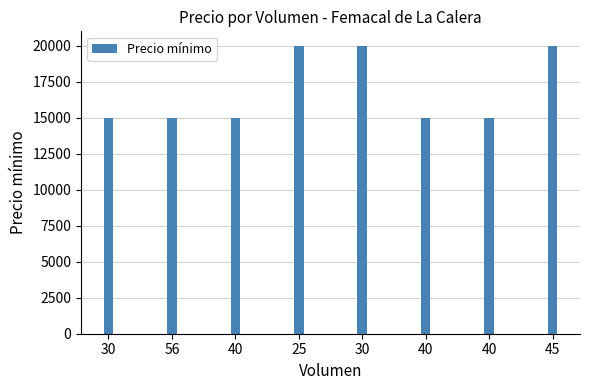

How many series are shown in this chart?

1